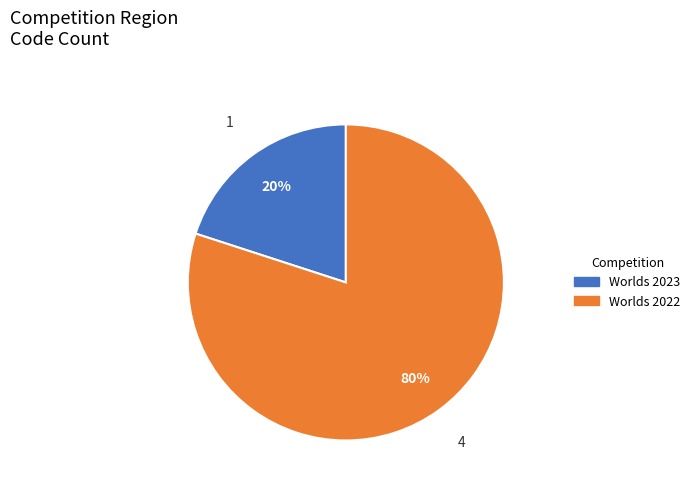

To the nearest percent, what is the combined percentage of Worlds 2023 and Worlds 2022?

100%